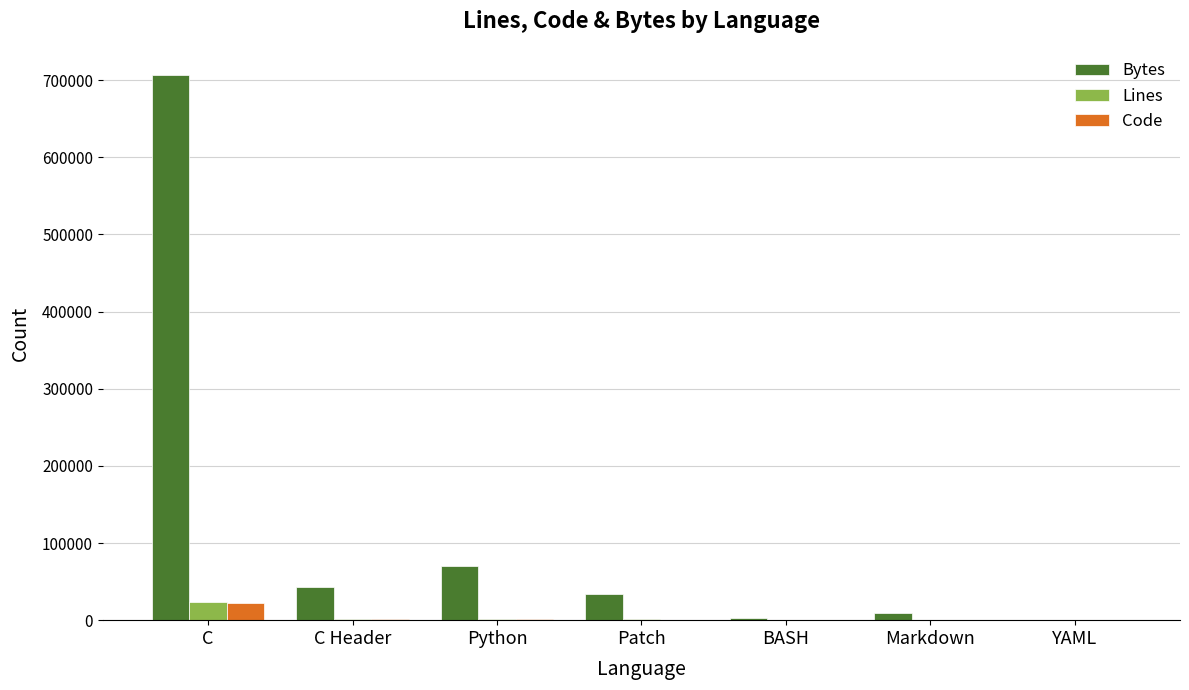

Between C and Patch, which series saw the biggest shift?

Bytes